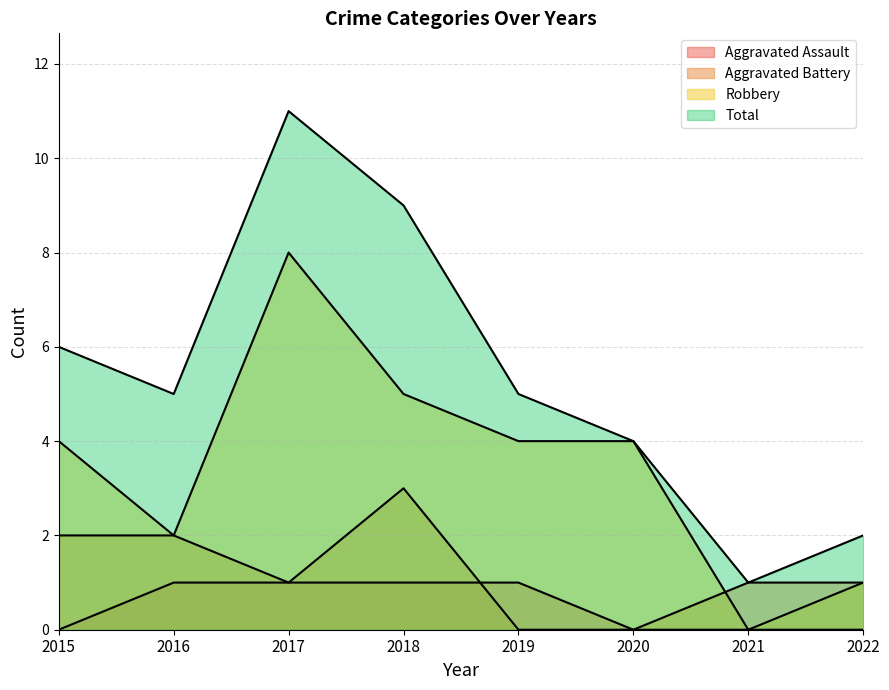

How many interior local valleys does the Robbery series have?

2